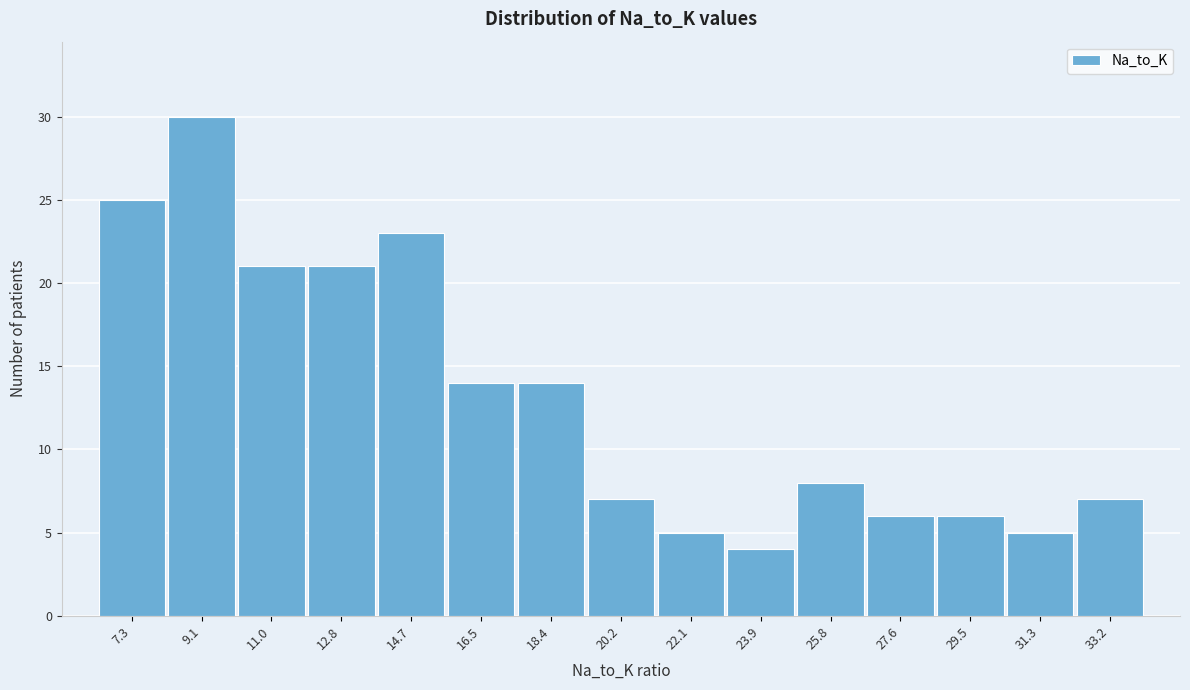

Reading left to right, transcribe all the data shown in this chart.

7.3=25	9.1=30	11.0=21	12.8=21	14.7=23	16.5=14	18.4=14	20.2=7	22.1=5	23.9=4	25.8=8	27.6=6	29.5=6	31.3=5	33.2=7